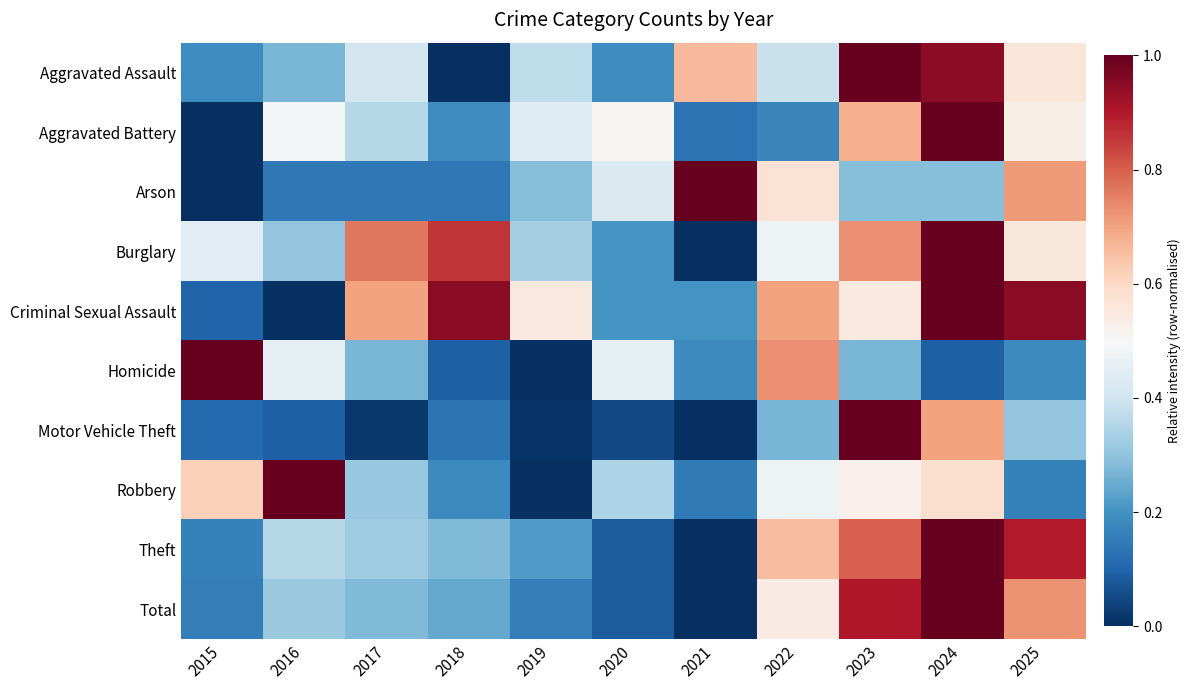

Rank the series by their maximum value, from lowest to highest.

Aggravated Assault, Aggravated Battery, Arson, Burglary, Criminal Sexual Assault, Homicide, Motor Vehicle Theft, Robbery, Theft, Total